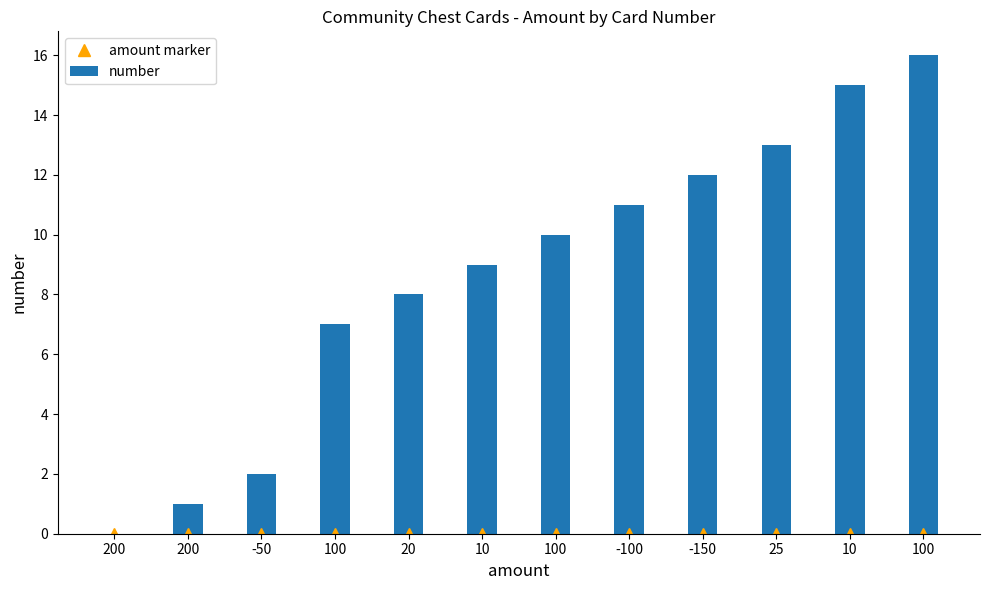

What is the label of the 2nd bar from the left?

200